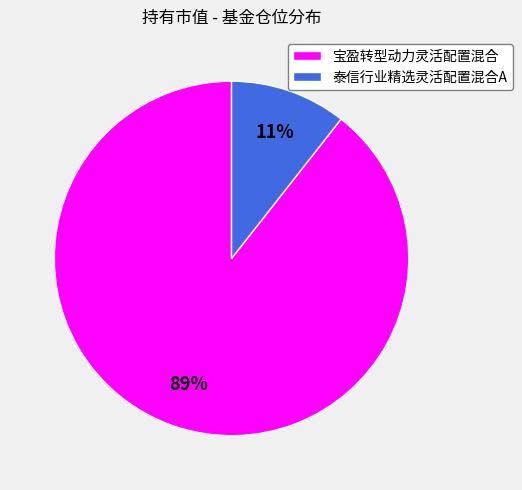

To the nearest percent, what percentage of the pie is 泰信行业精选灵活配置混合A?

11%